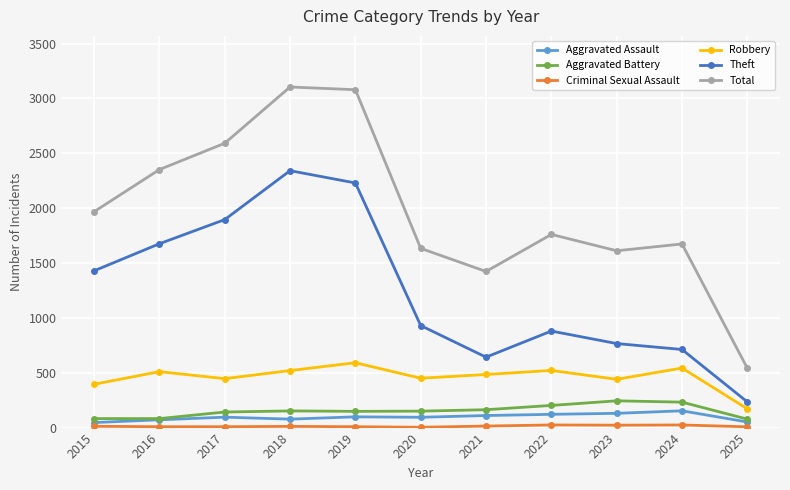

True or false: Aggravated Battery has more than 0 points higher than both neighbors.

True